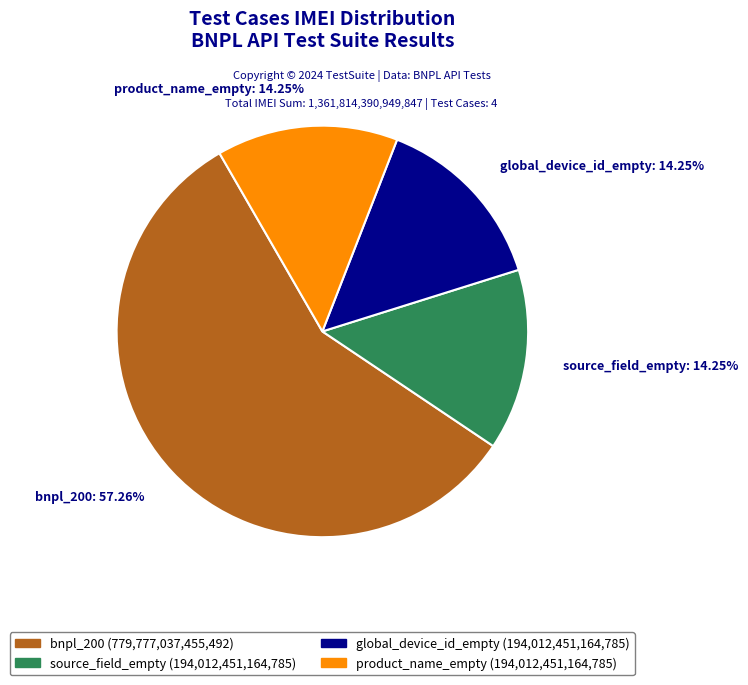

Combined, do global_device_id_empty: 14.25% and source_field_empty: 14.25% account for over 50%?

No